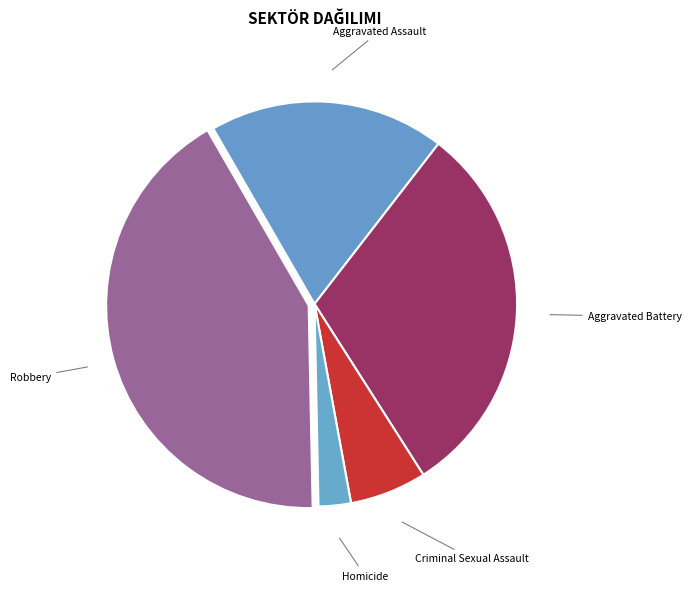

Is there a majority slice in this chart?

No